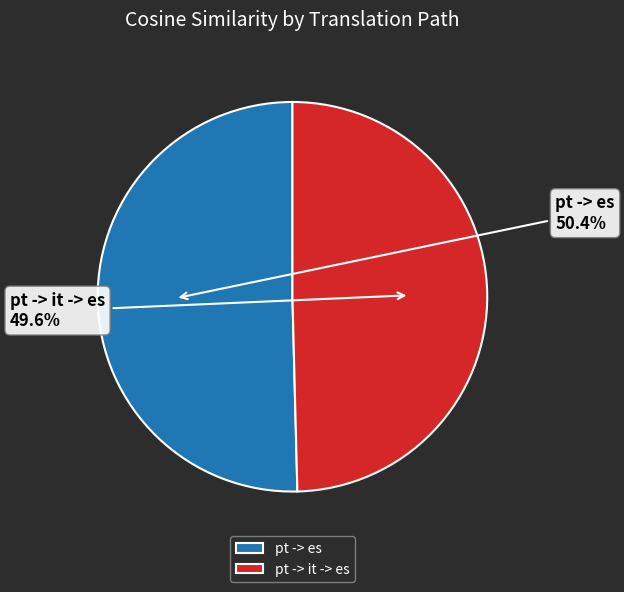

How many segments does this pie chart have?

2